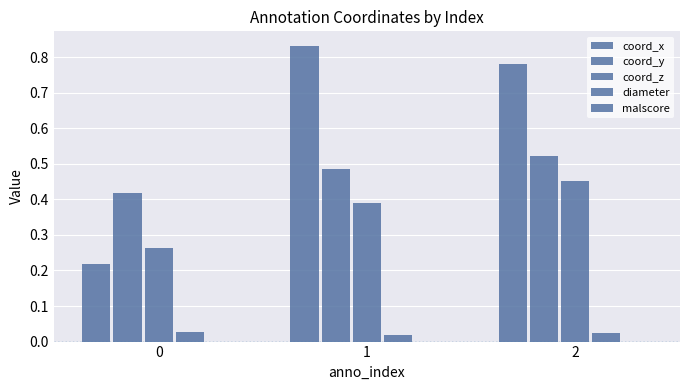

Count the number of categories in the chart.

3